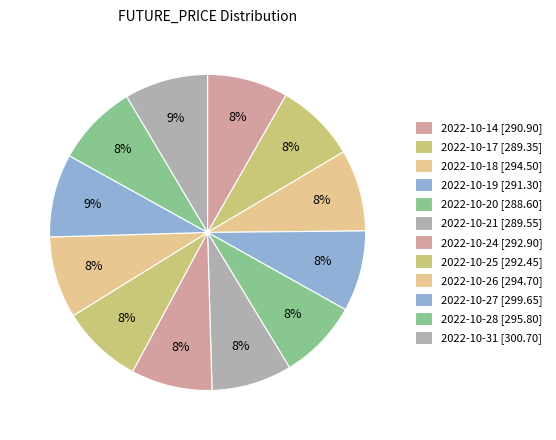

What is the change in value from 2022-10-20 to 2022-10-24?

+4.3